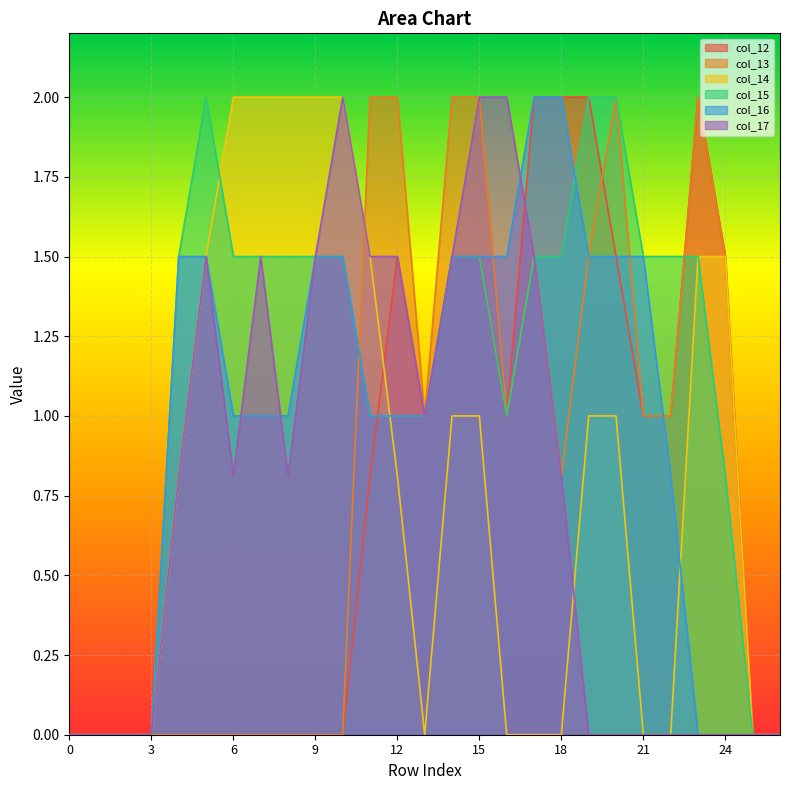

How many values in col_14 are above zero?

15